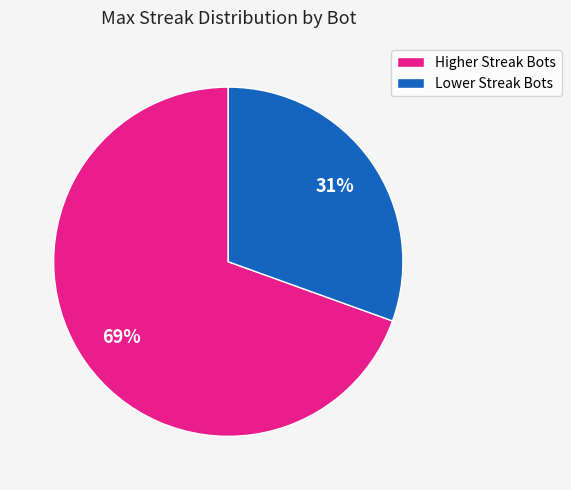

To the nearest percent, what portion does Lower Streak Bots represent?

31%